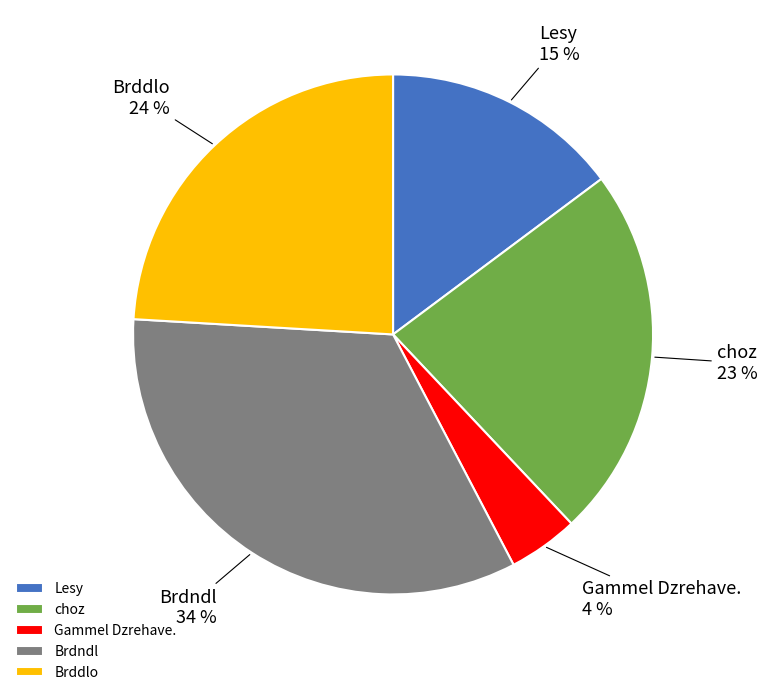

To the nearest percent, what is the combined percentage of Brdndl and Gammel Dzrehave.?

38%